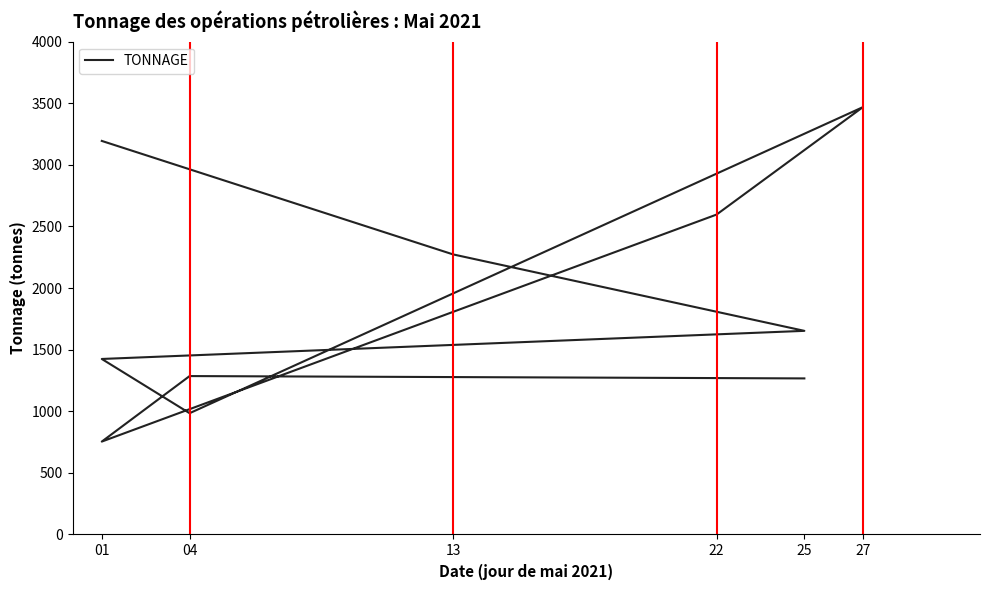

What is the greatest value displayed?

3468.1